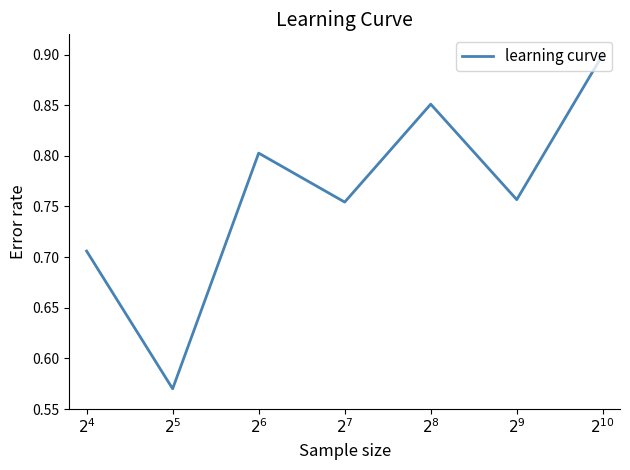

What is the sum of all values?

5.3